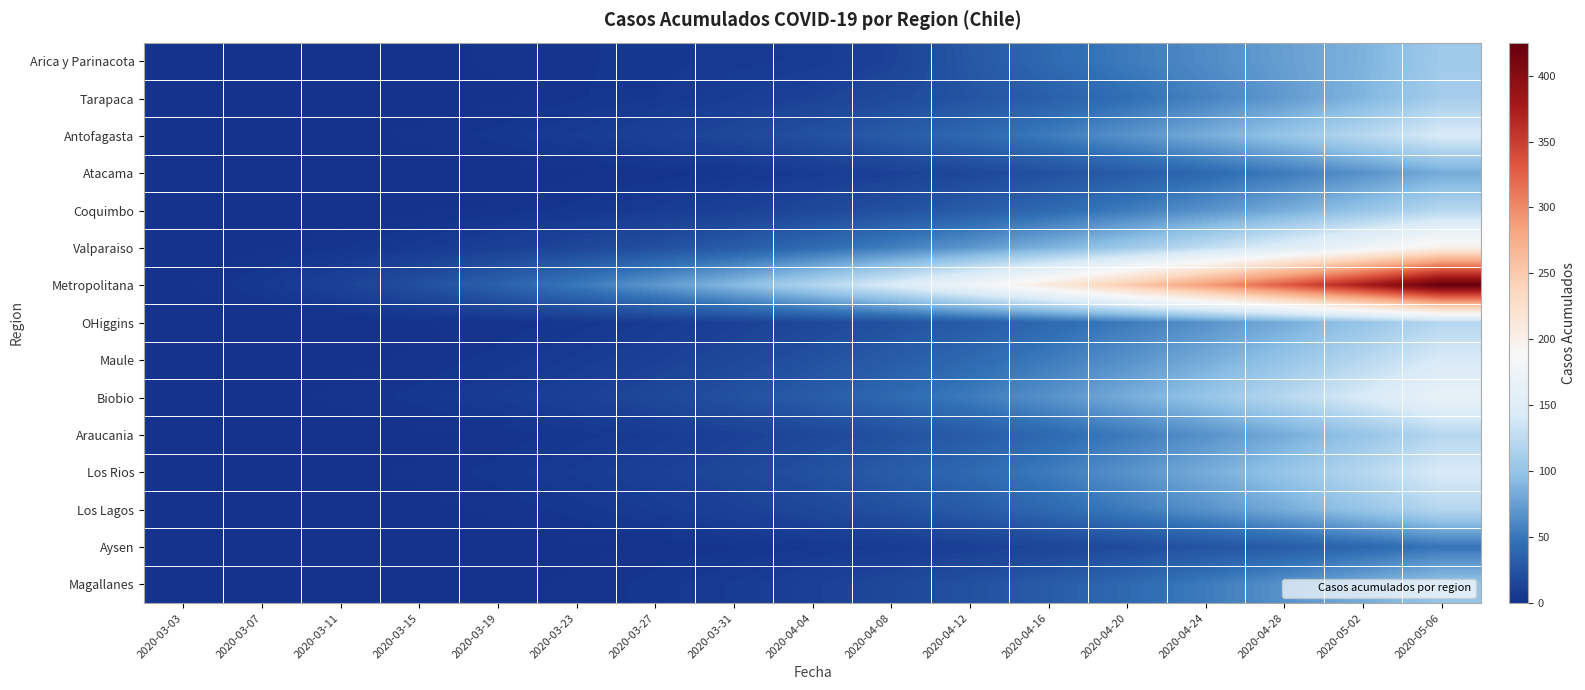

At how many categories does at least one series exceed 183?

6